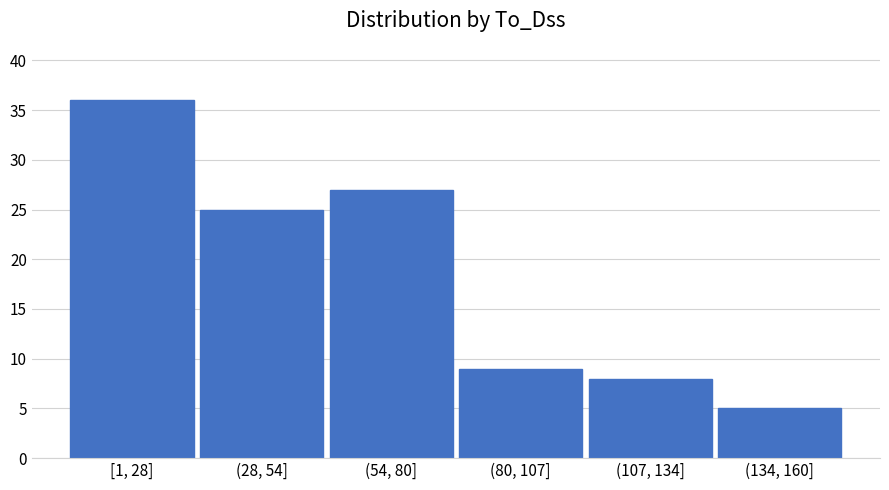

Reading right to left, extract all data points from this chart.

5	8	9	27	25	36